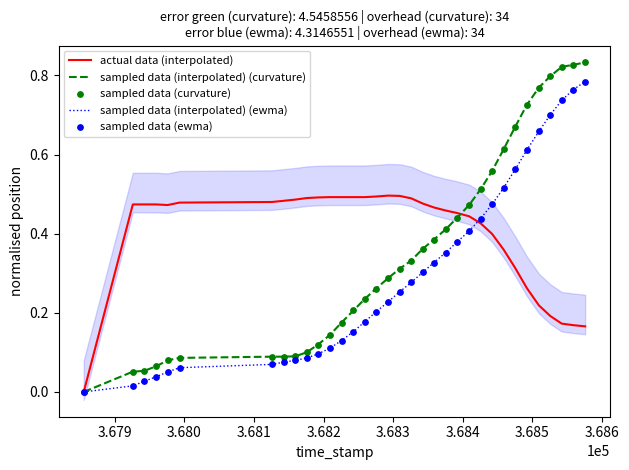

Which series has the largest Y range (max minus min)?

sampled data (interpolated) (curvature)